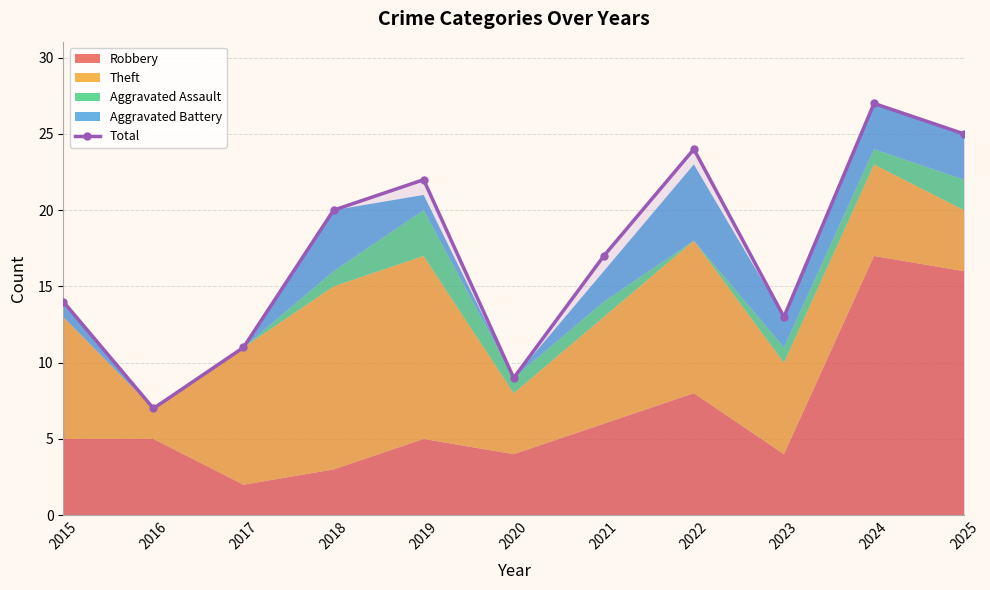

What is the value of the 9th point from the left?

13